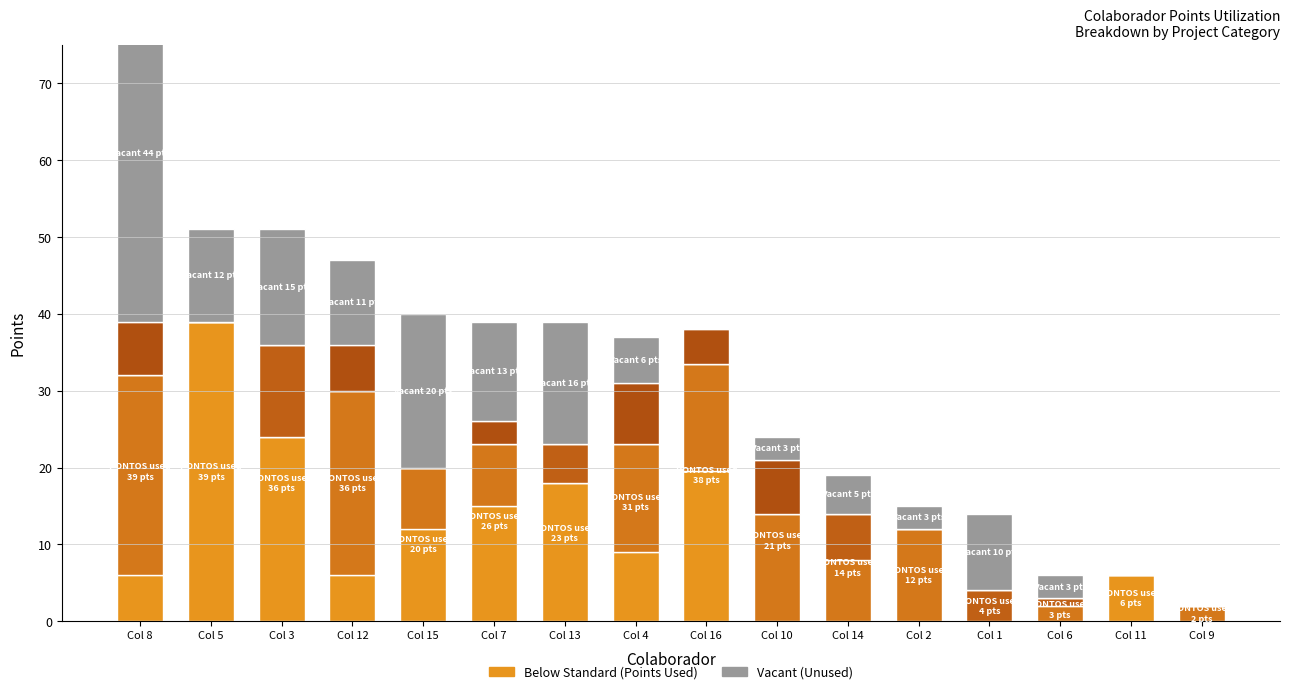

What is the spread (max minus min) of values at Col 11?

6.0